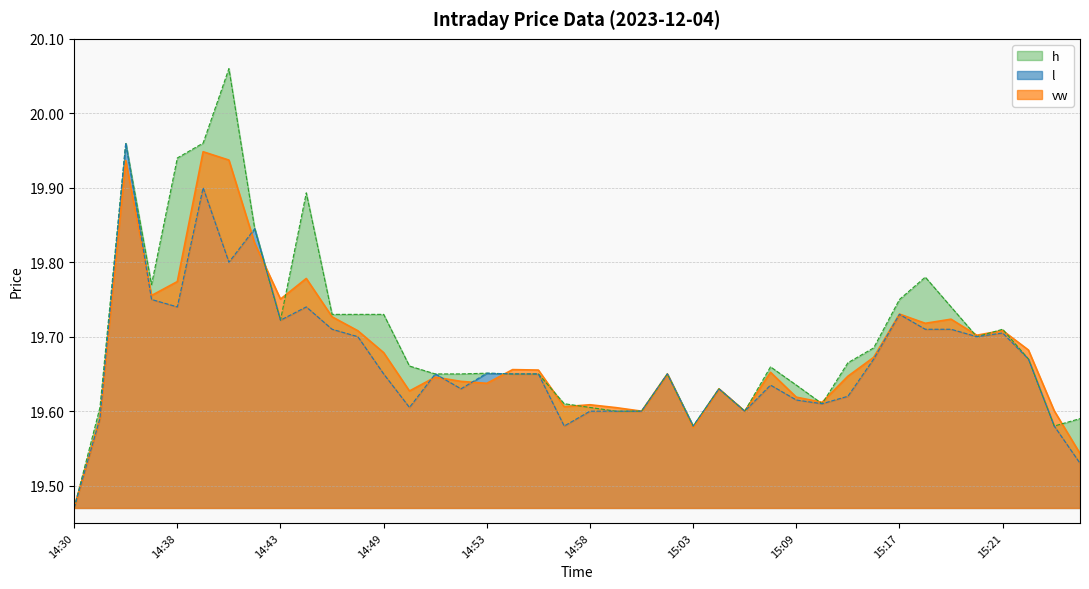

Reading left to right, transcribe all the data shown in this chart.

vw: 19.5	19.6	19.9	19.8	19.8	19.9	19.9	19.8	19.8	19.8	19.7	19.7	19.7	19.6	19.6	19.6	19.6	19.7	19.7	19.6	19.6	19.6	19.6	19.6	19.6	19.6	19.6	19.7	19.6	19.6	19.6	19.7	19.7	19.7	19.7	19.7	19.7	19.7	19.6	19.5
h: 19.5	19.6	20.0	19.8	19.9	20.0	20.1	19.8	19.7	19.9	19.7	19.7	19.7	19.7	19.6	19.6	19.7	19.6	19.6	19.6	19.6	19.6	19.6	19.6	19.6	19.6	19.6	19.7	19.6	19.6	19.7	19.7	19.8	19.8	19.7	19.7	19.7	19.7	19.6	19.6
l: 19.5	19.6	20.0	19.8	19.7	19.9	19.8	19.8	19.7	19.7	19.7	19.7	19.6	19.6	19.6	19.6	19.7	19.6	19.6	19.6	19.6	19.6	19.6	19.6	19.6	19.6	19.6	19.6	19.6	19.6	19.6	19.7	19.7	19.7	19.7	19.7	19.7	19.7	19.6	19.5